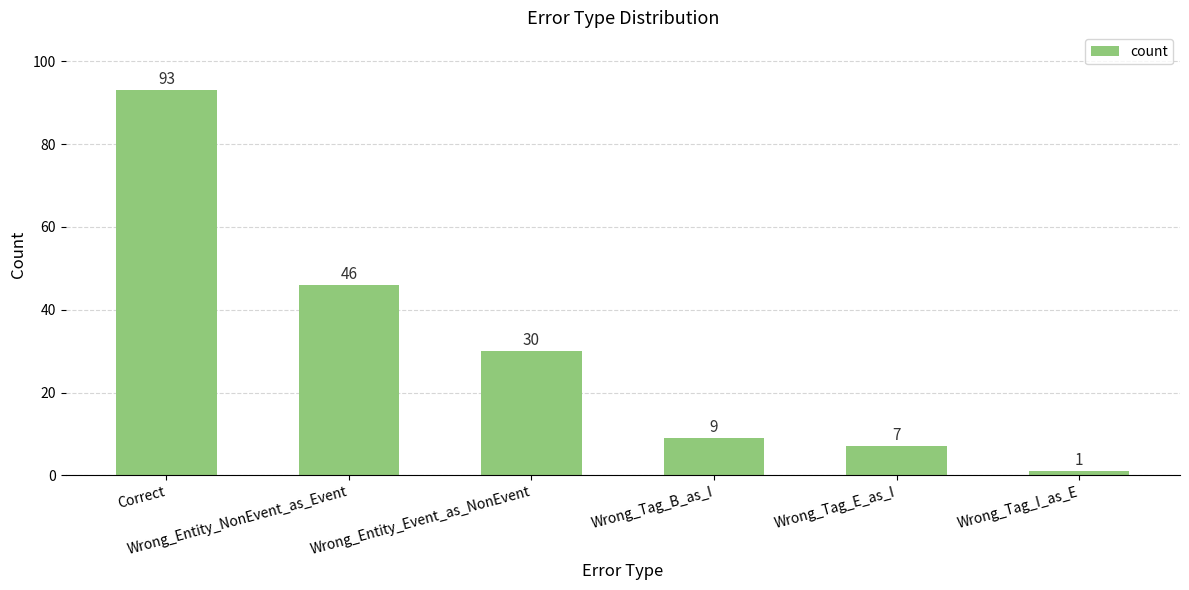

What is the difference between the values at Wrong_Entity_Event_as_NonEvent and Wrong_Tag_B_as_I?

21